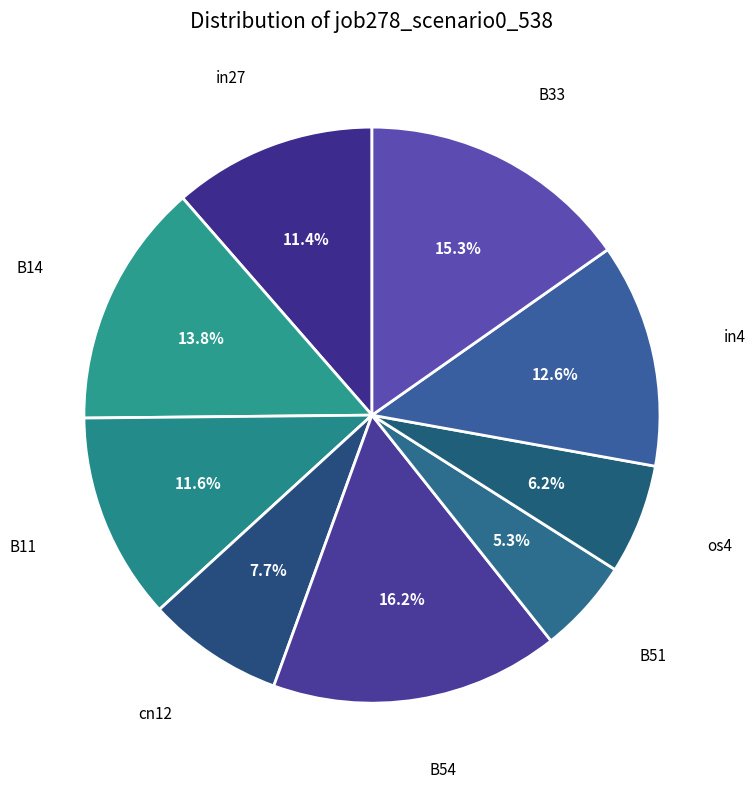

How many segments does this pie chart have?

9